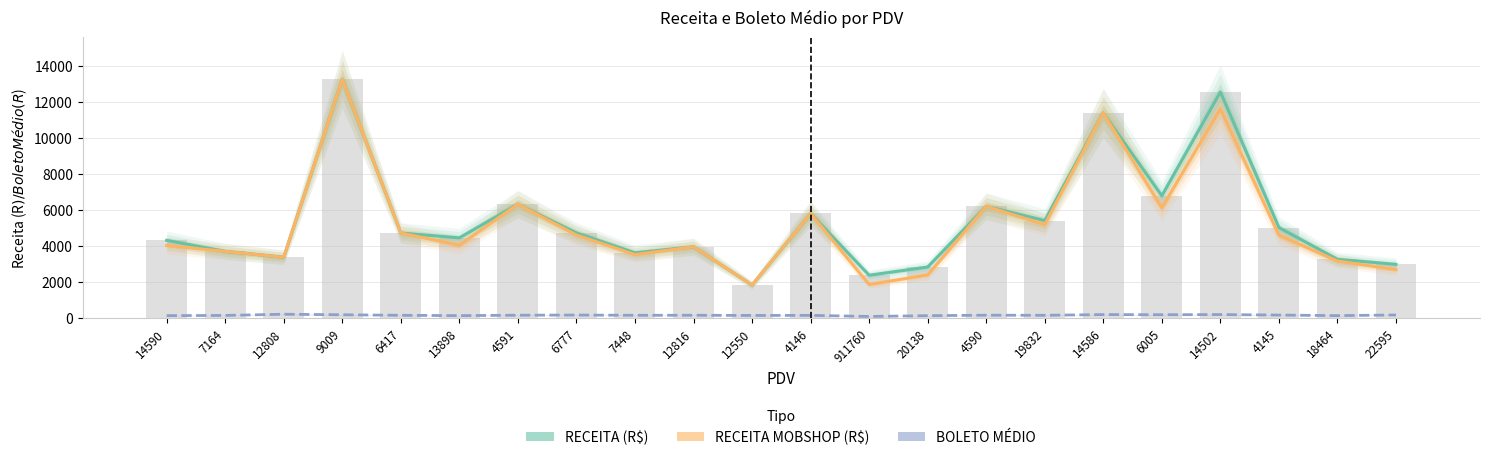

Reading left to right, transcribe all the data shown in this chart.

RECEITA (R$): 14590=4301.5	7164=3689.9	12808=3362.6	9009=13253.3	6417=4708.7	13898=4439.3	4591=6309.1	6777=4718.8	7448=3609.2	12816=3944.6	12550=1818.9	4146=5794.3	911760=2363.9	20138=2819.9	4590=6193.8	19832=5404.0	14586=11379.7	6005=6778.4	14502=12545.7	4145=5011.7	18464=3248.4	22595=2967.9
RECEITA MOBSHOP (R$): 14590=4014.3	7164=3689.9	12808=3362.6	9009=13253.3	6417=4708.7	13898=4029.4	4591=6309.1	6777=4595.0	7448=3509.8	12816=3944.6	12550=1818.9	4146=5794.3	911760=1850.7	20138=2380.5	4590=6193.8	19832=5173.4	14586=11379.7	6005=6109.2	14502=11600.2	4145=4589.6	18464=3151.6	22595=2677.0
BOLETO MÉDIO: 14590=119.5	7164=131.8	12808=197.8	9009=167.8	6417=138.5	13898=120.0	4591=143.4	6777=152.2	7448=138.8	12816=140.9	12550=129.9	4146=134.8	911760=73.9	20138=117.5	4590=144.0	19832=138.6	14586=177.8	6005=169.5	14502=179.2	4145=151.9	18464=120.3	22595=156.2